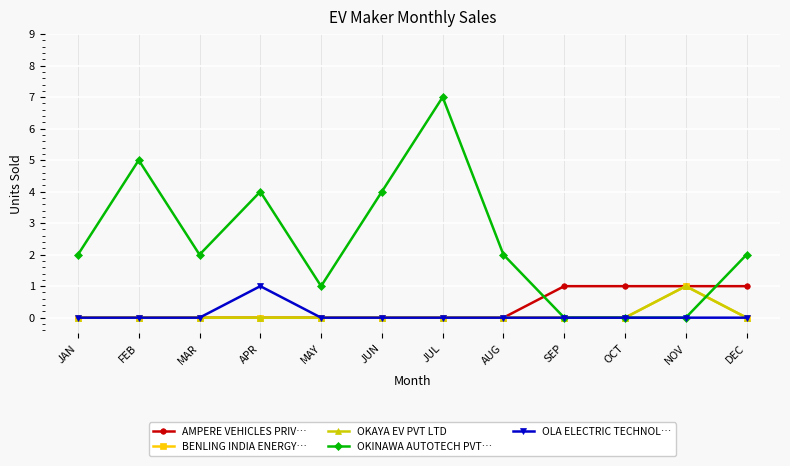

What is the difference between the maximum and minimum values in the AMPERE VEHICLES PRIV… series?

1